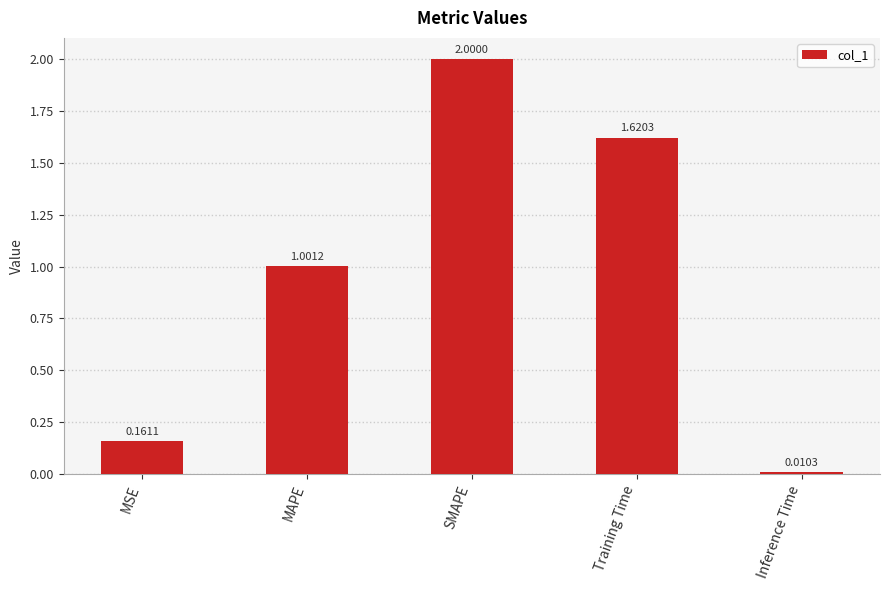

Between SMAPE and MSE, which is larger?

SMAPE